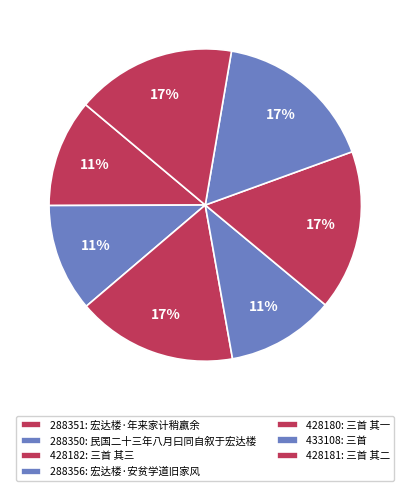

How many segments does this pie chart have?

7